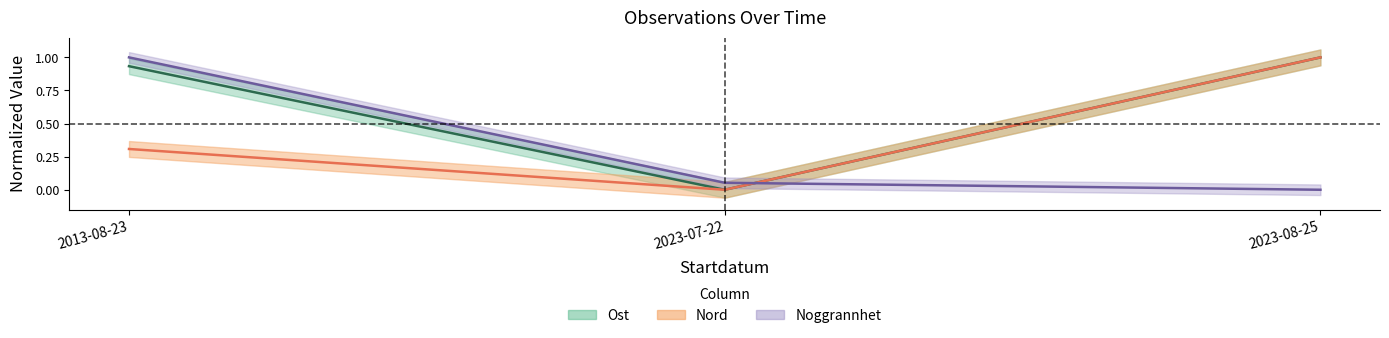

Is this an area chart (filled region under the line)?

No